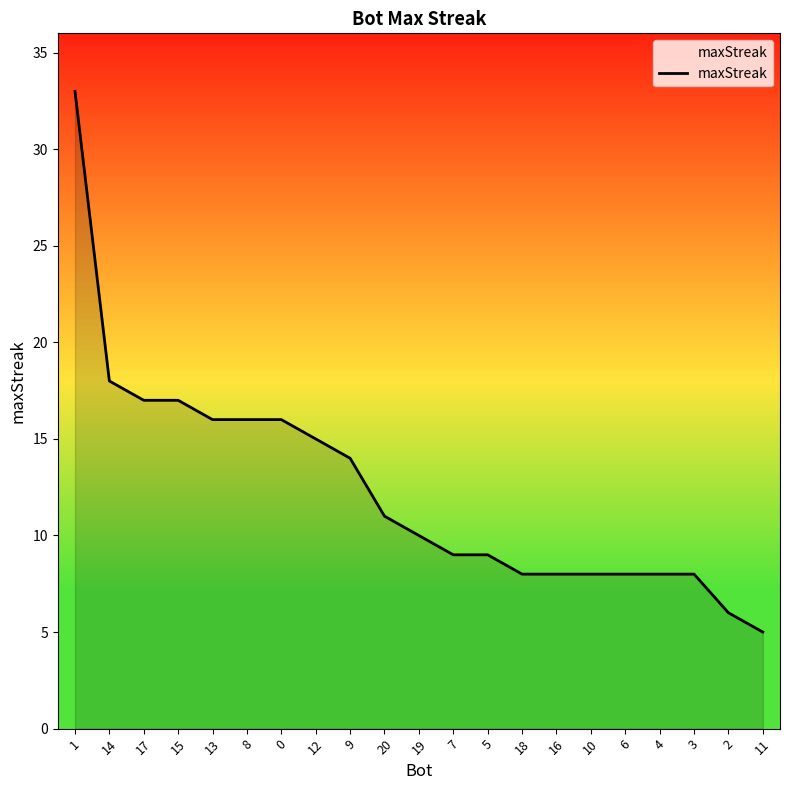

What is the change in value from 14 to 16?

-10